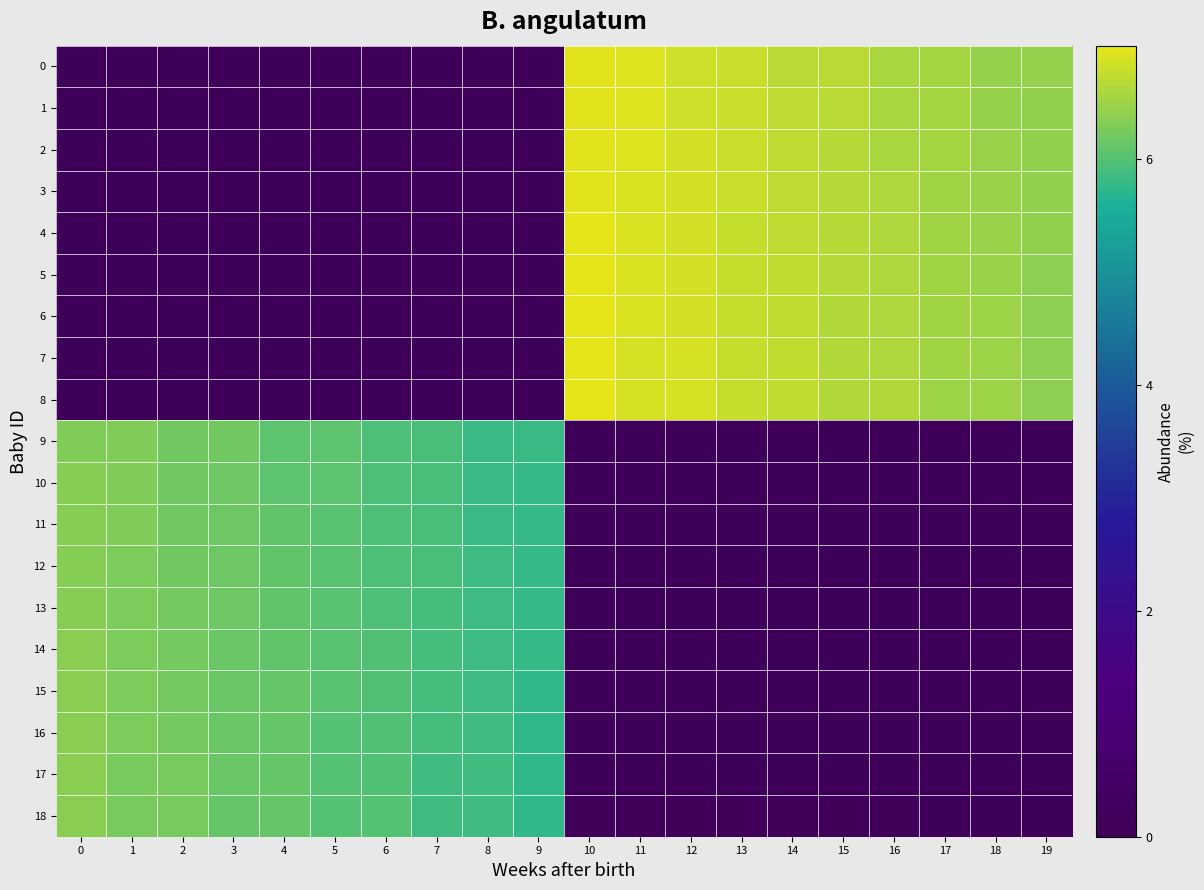

What is the spread (max minus min) of values at 15?

6.7